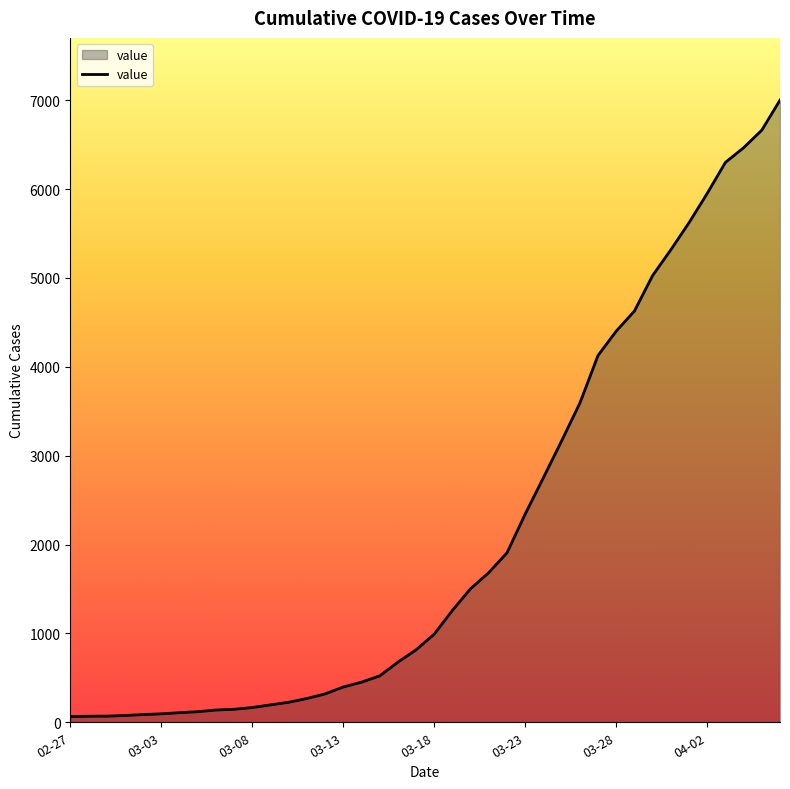

What is the difference between the maximum and minimum values?

6938